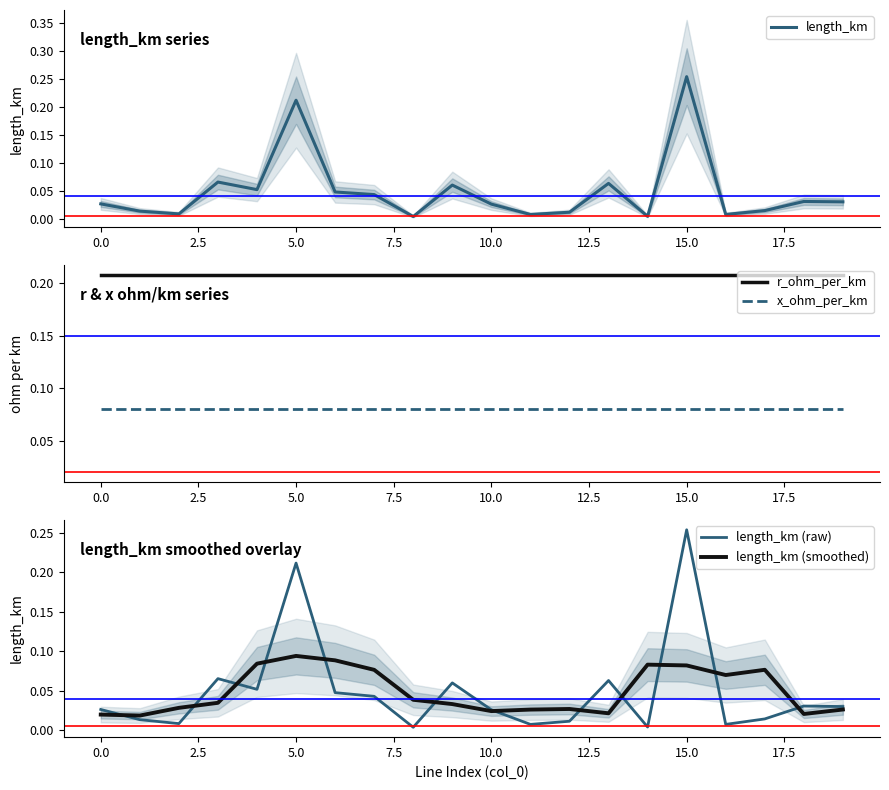

What is the highest value of the length_km (raw) series?

0.3